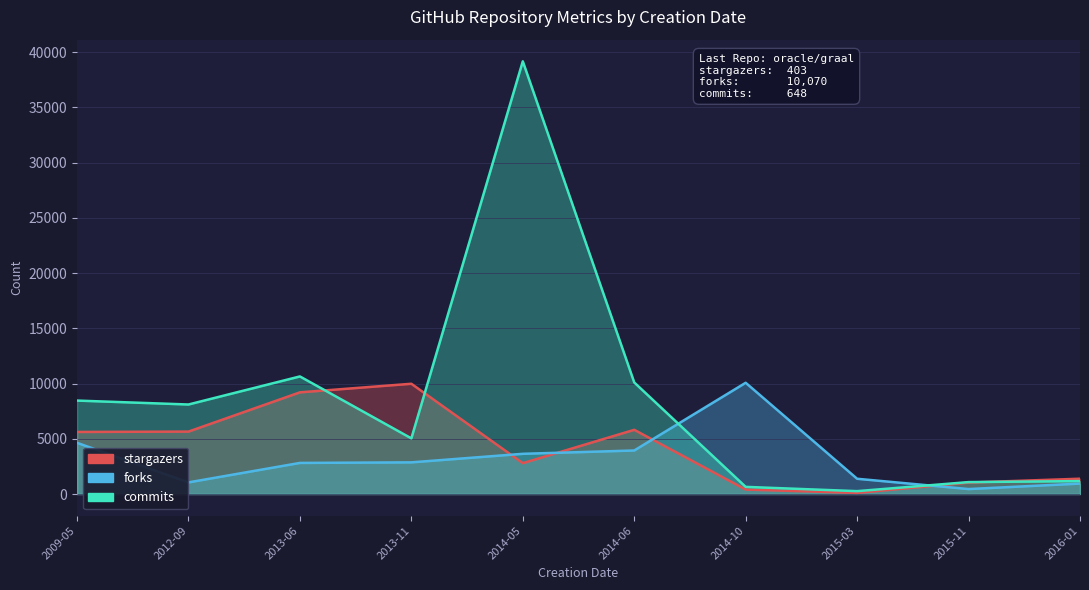

What is the label of the 1st point from the left?

2009-05